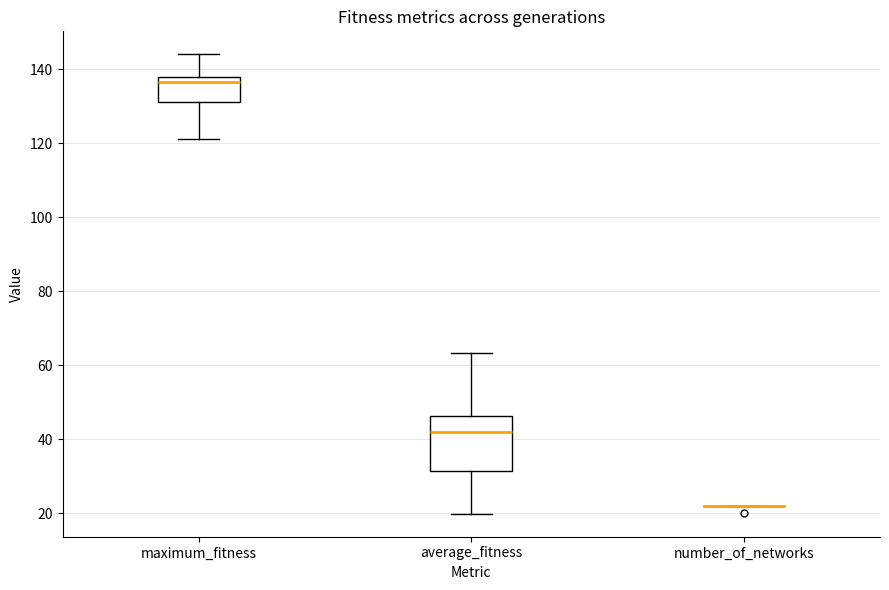

Reading left to right, read every box against the y-axis: the position of its median line, the range the box covers, and the ends of its whiskers. The values are not printed on the chart, so give them approximately, as read against the axis.

maximum_fitness: median 136, box 132 to 138, whiskers 122 to 144
average_fitness: median 42, box 32 to 46, whiskers 20 to 64
number_of_networks: box collapsed to a line at 22, whiskers 22 to 22